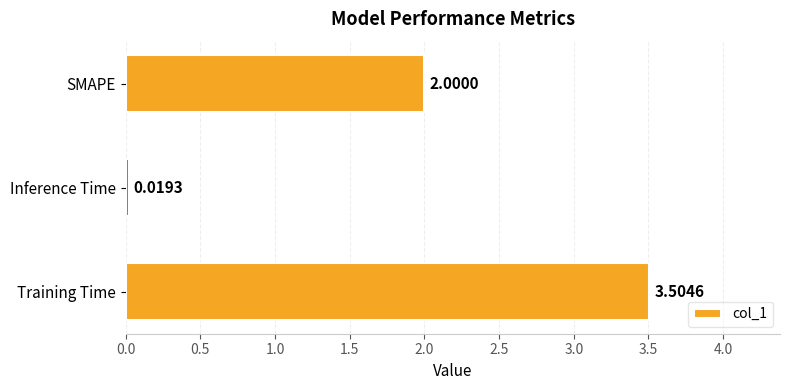

Between Inference Time and Training Time, which is larger?

Training Time